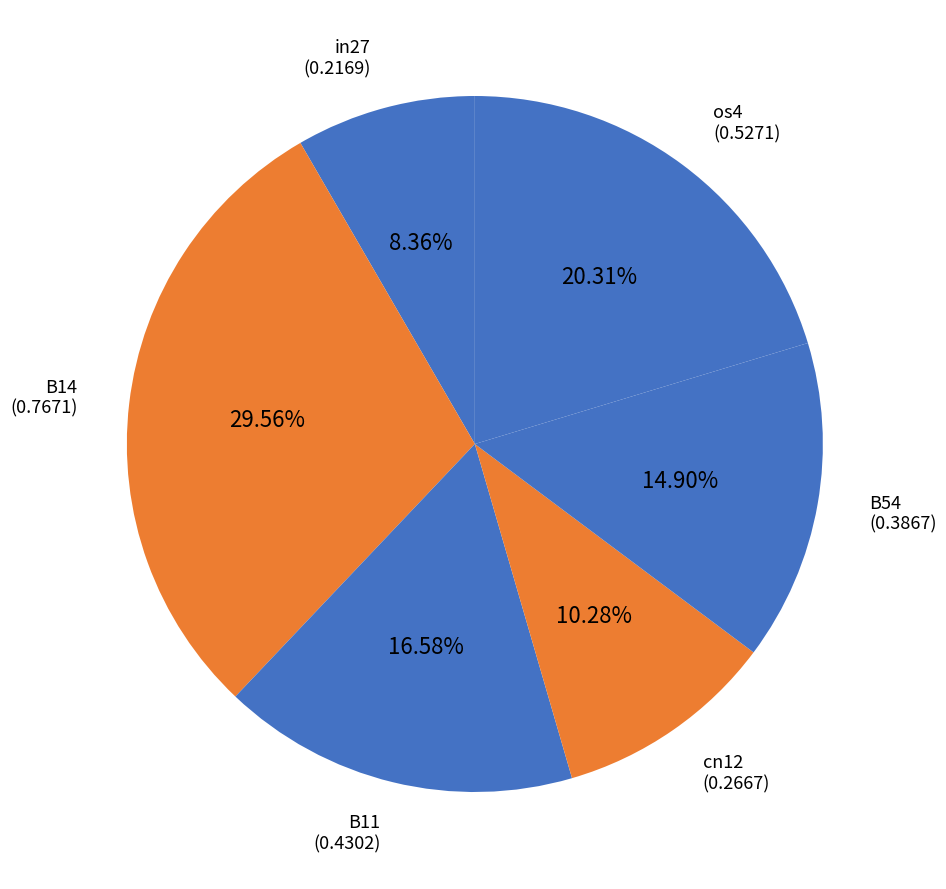

Is there any slice that represents more than half of the pie?

No